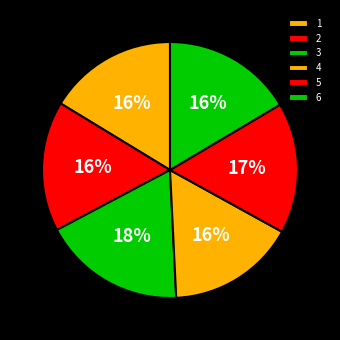

The 5 slice represents 25% of the pie. True or false?

False